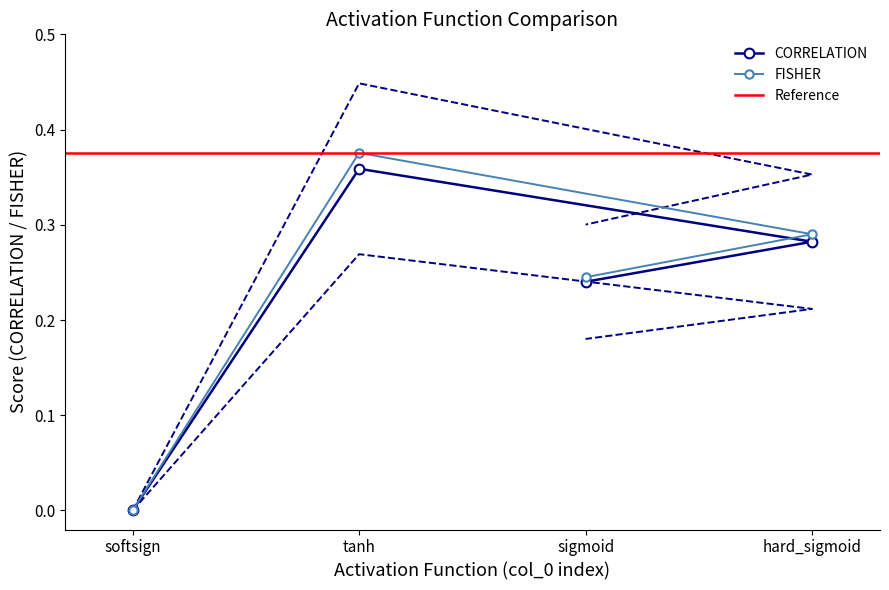

The FISHER series shows 0.0 at softsign. True or false?

True